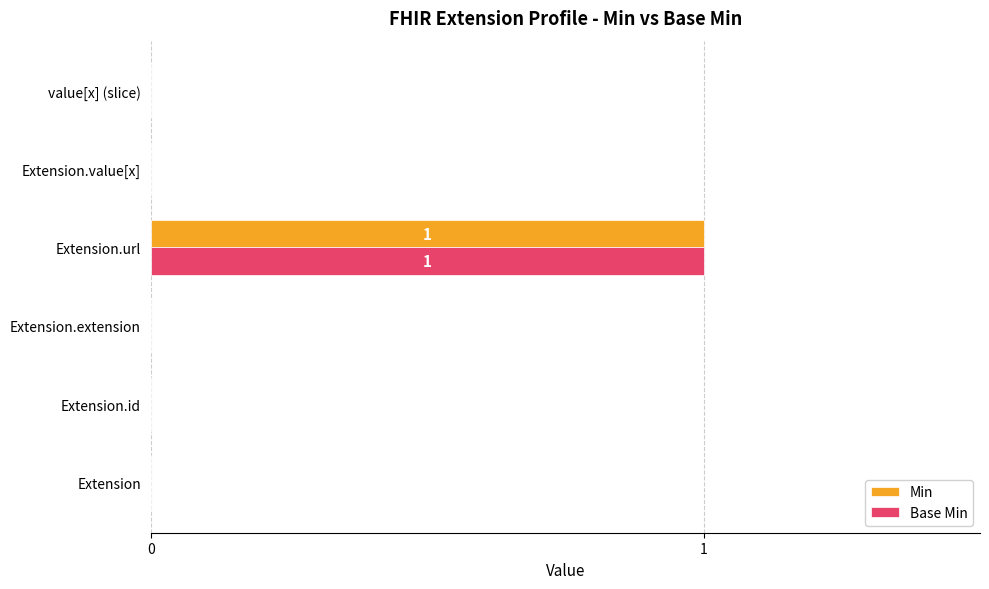

At which category does the chart reach its peak across all series?

Extension.url